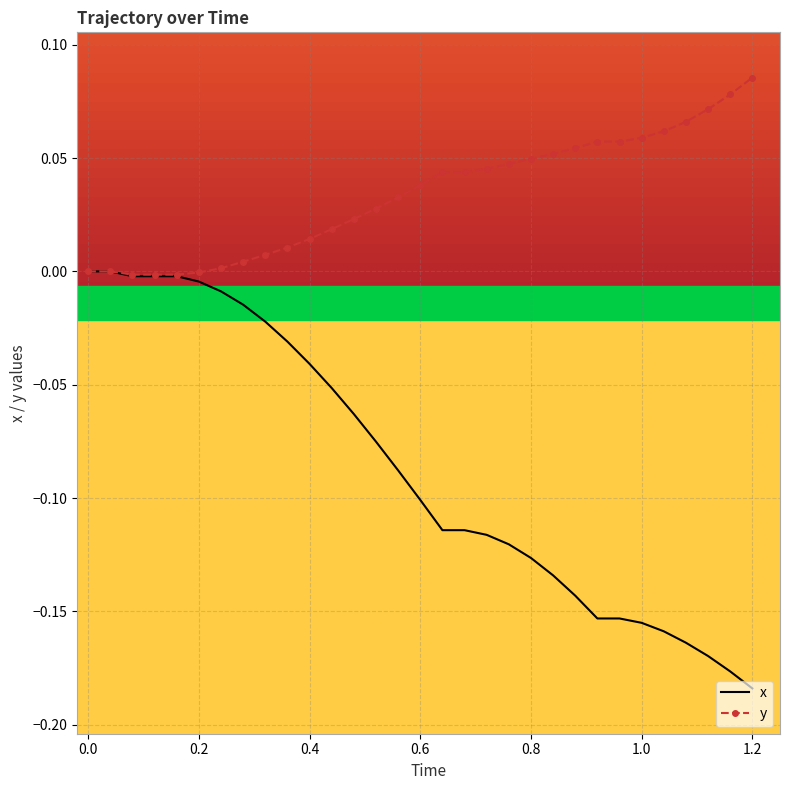

Which series has the widest spread of values?

x